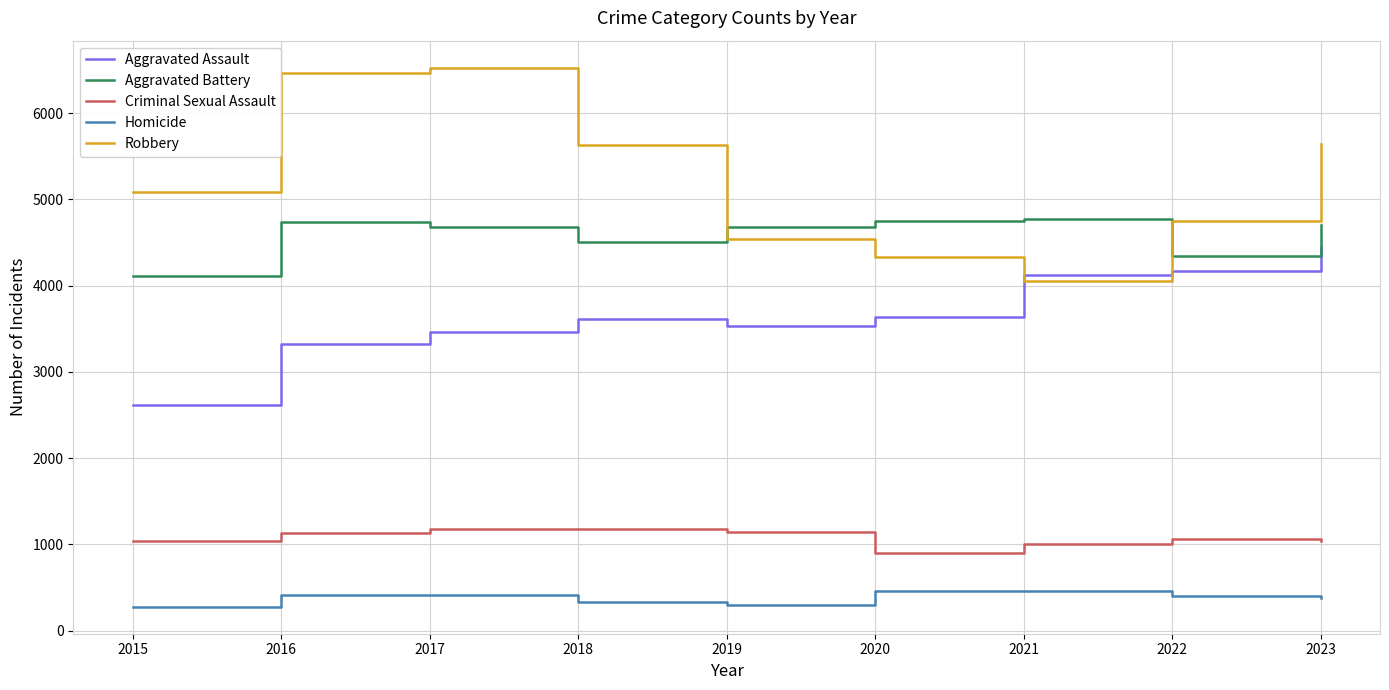

True or false: Aggravated Assault and Criminal Sexual Assault cross at least once.

False